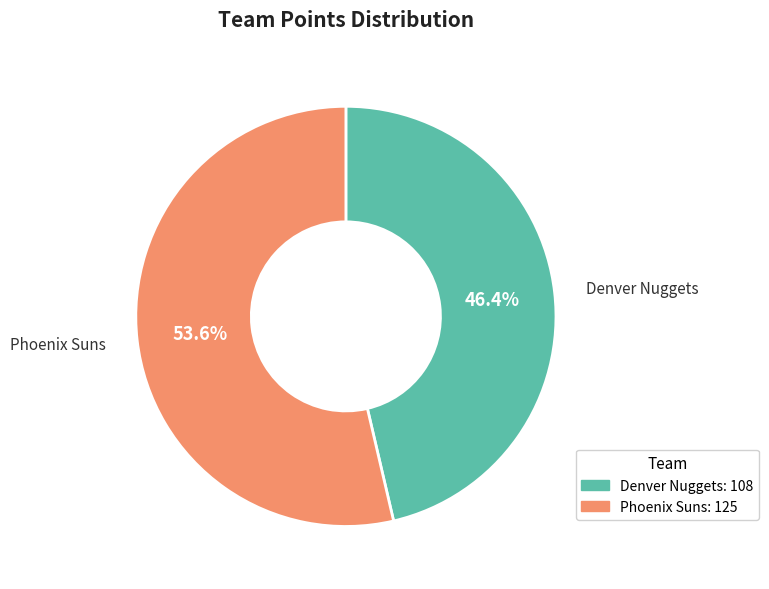

Does Denver Nuggets account for over 50% of the chart?

No